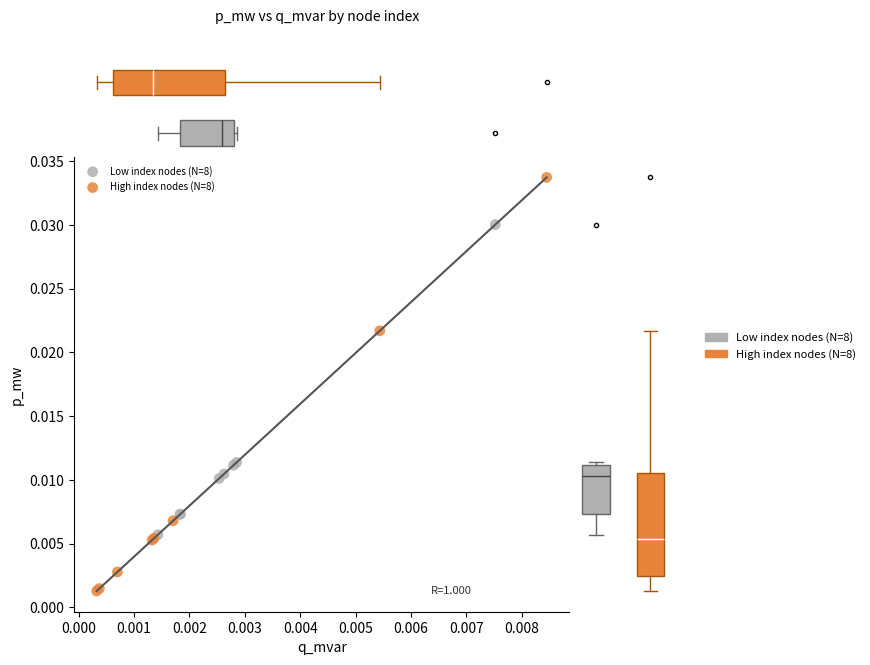

Which series reaches the minimum Y coordinate?

High index nodes (N=8)